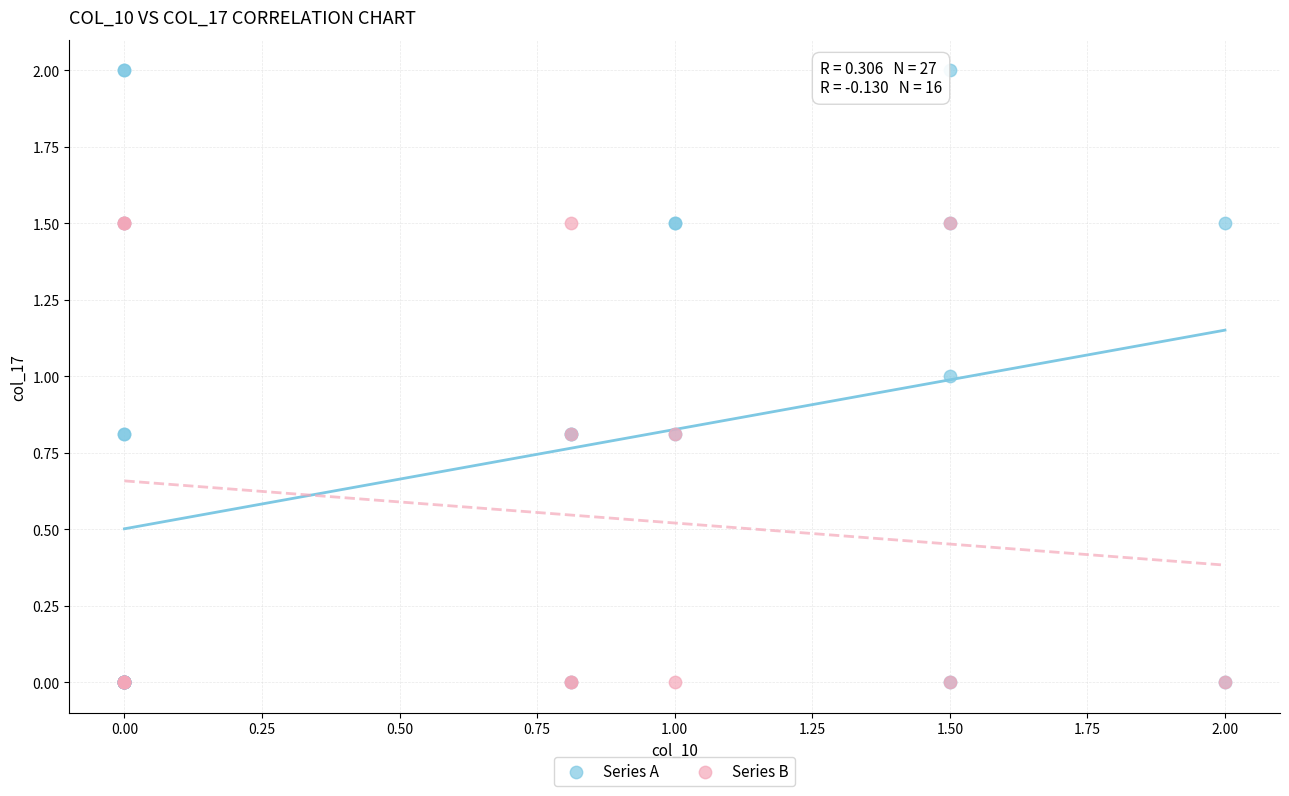

Which series reaches the maximum Y coordinate?

Series A